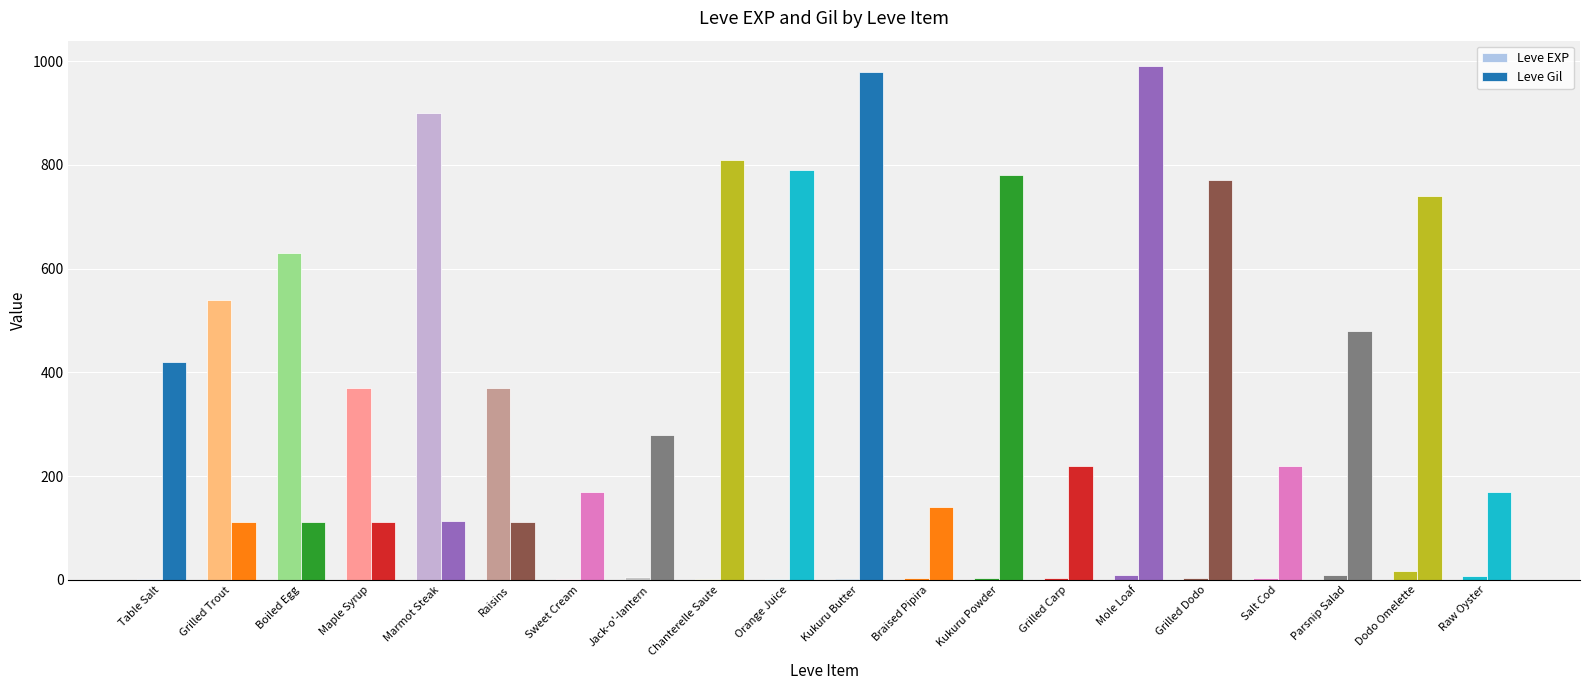

Is the value of Leve Gil at Maple Syrup greater than the value of Leve EXP at Sweet Cream?

Yes